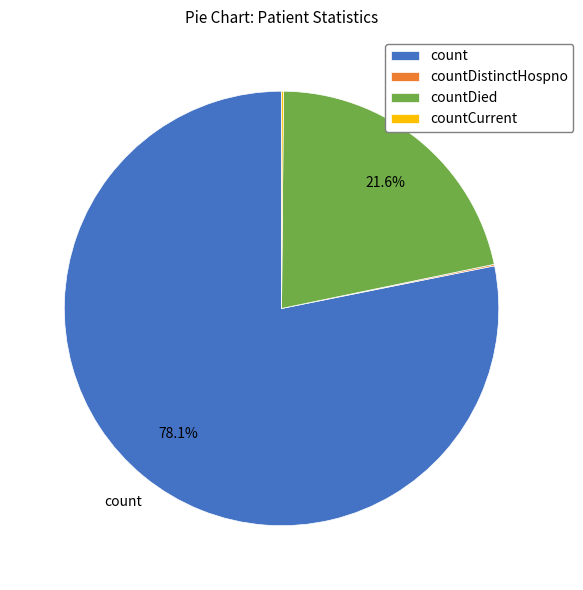

Which slice represents more than half of the pie?

count